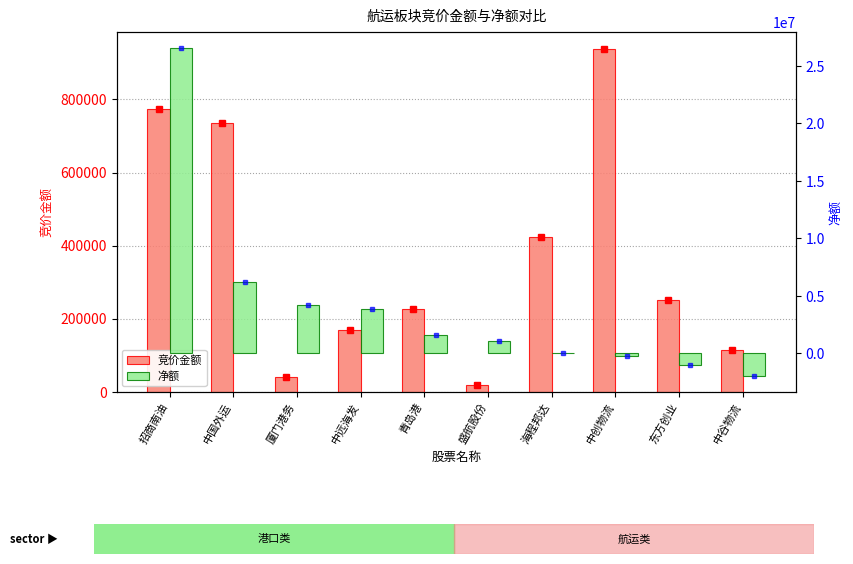

What is the sum of all 净额 values?

40328697